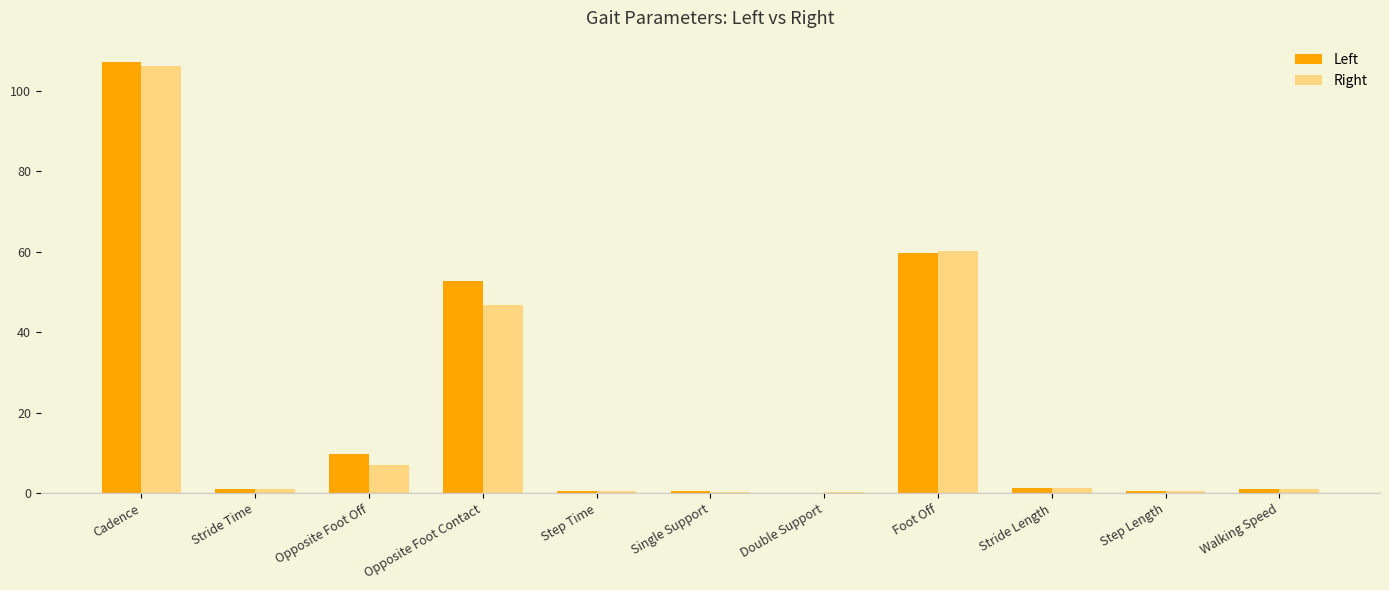

Count the number of data series in this chart.

2